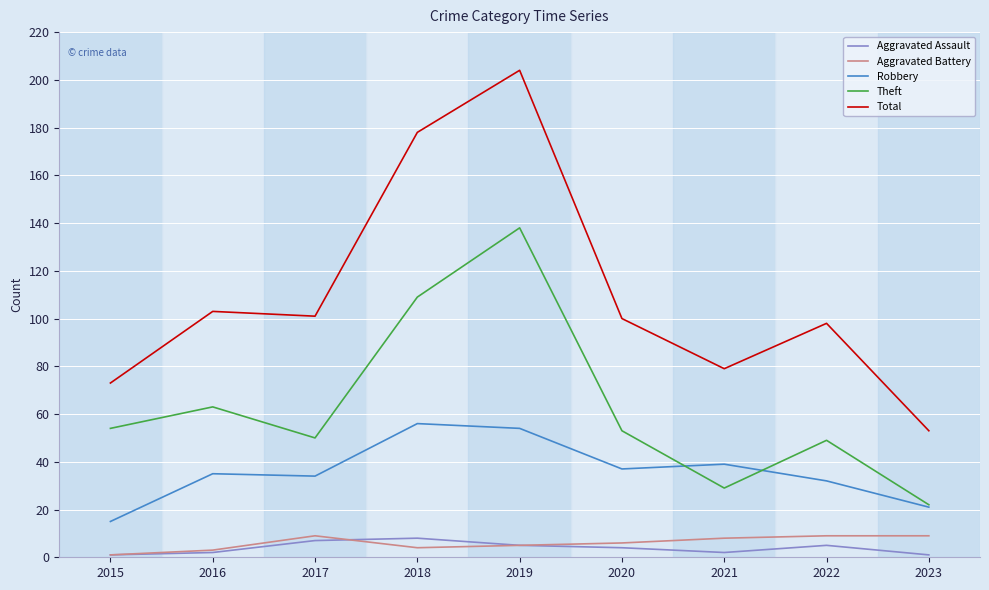

Which category has the highest value in the Total series?

2019